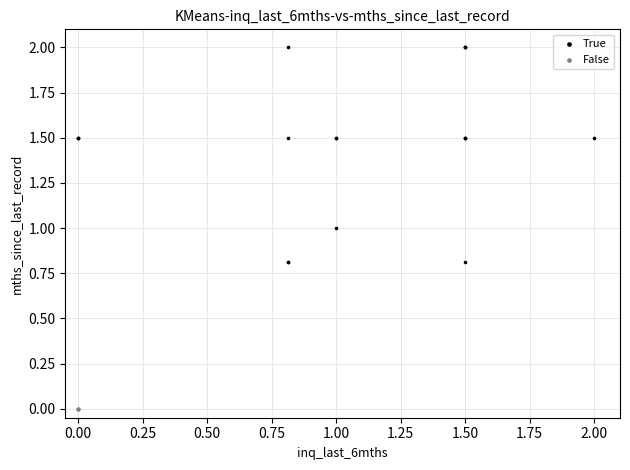

Which series contains the lowest Y value?

False